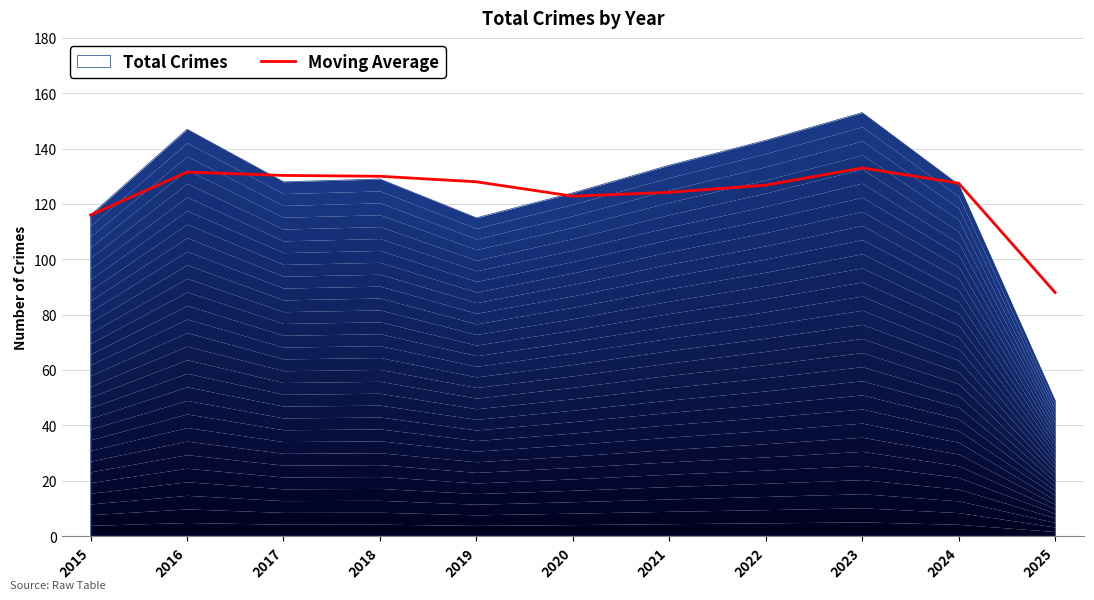

What is the value of the 8th point from the left?

126.8